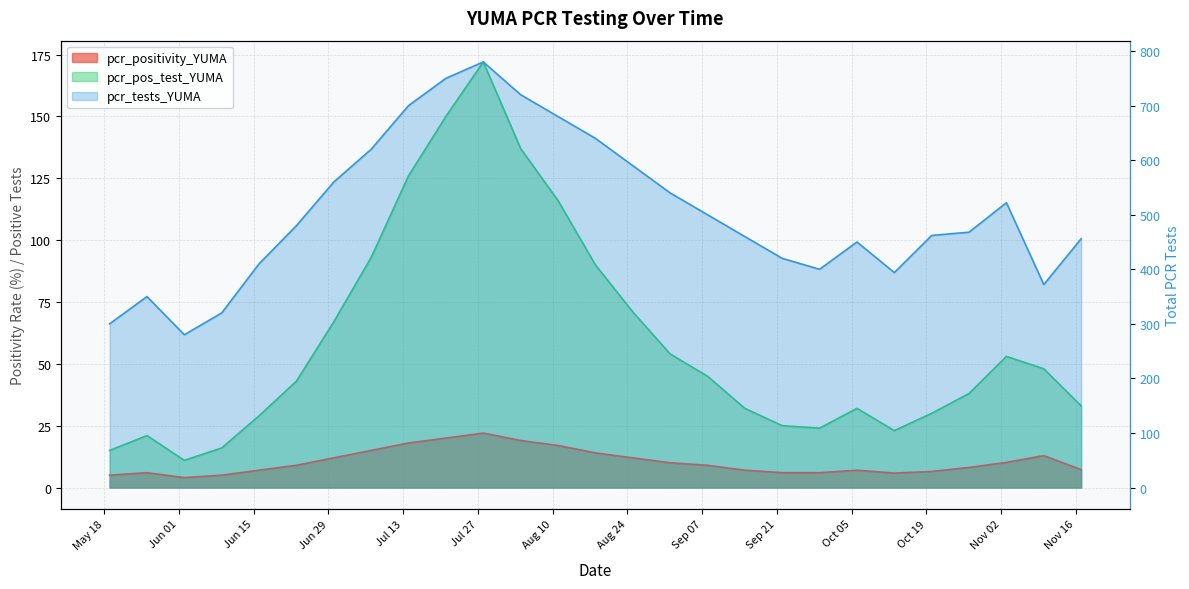

At which label does pcr_tests_YUMA reach its peak?

2021-07-28